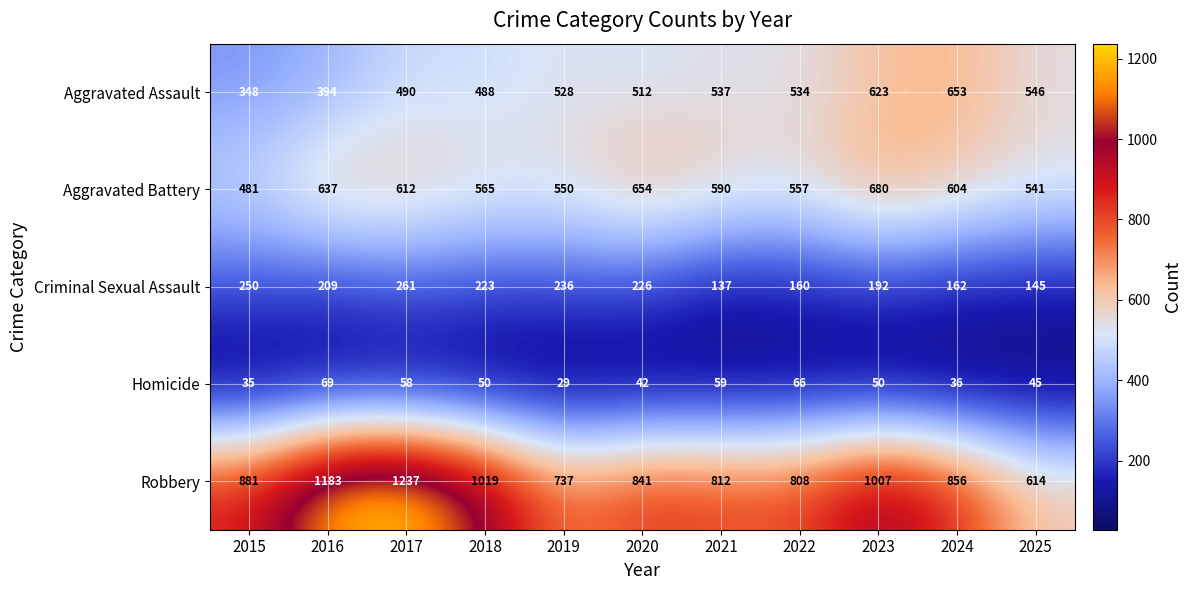

At which label is Aggravated Battery closest to 580?

2021